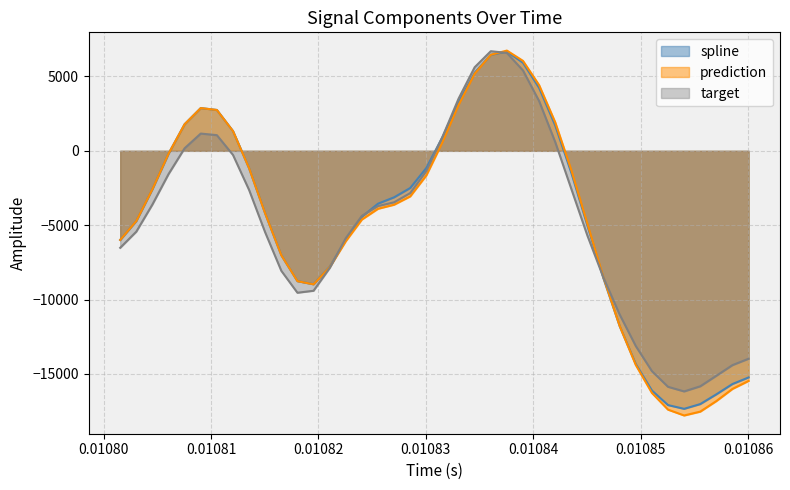

Is the value of prediction at 8 greater than the value of spline at 32?

Yes